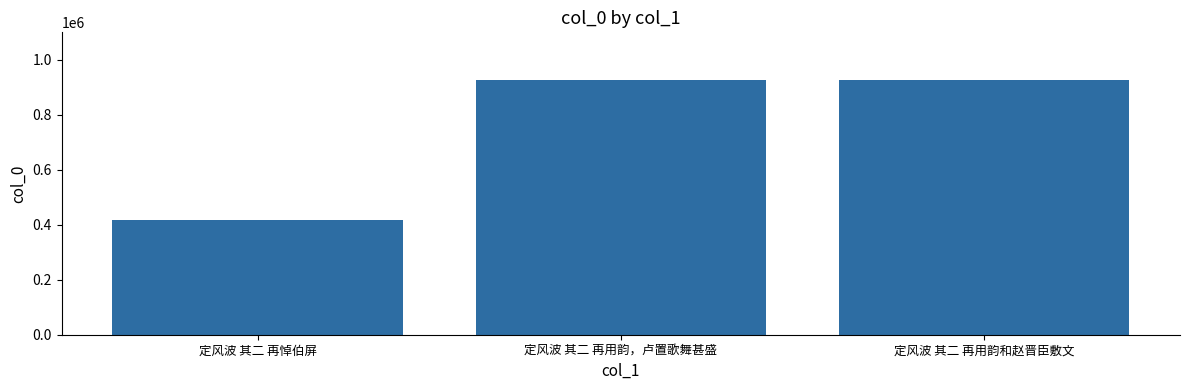

At which category does the chart reach its minimum across all series?

定风波 其二 再悼伯屏